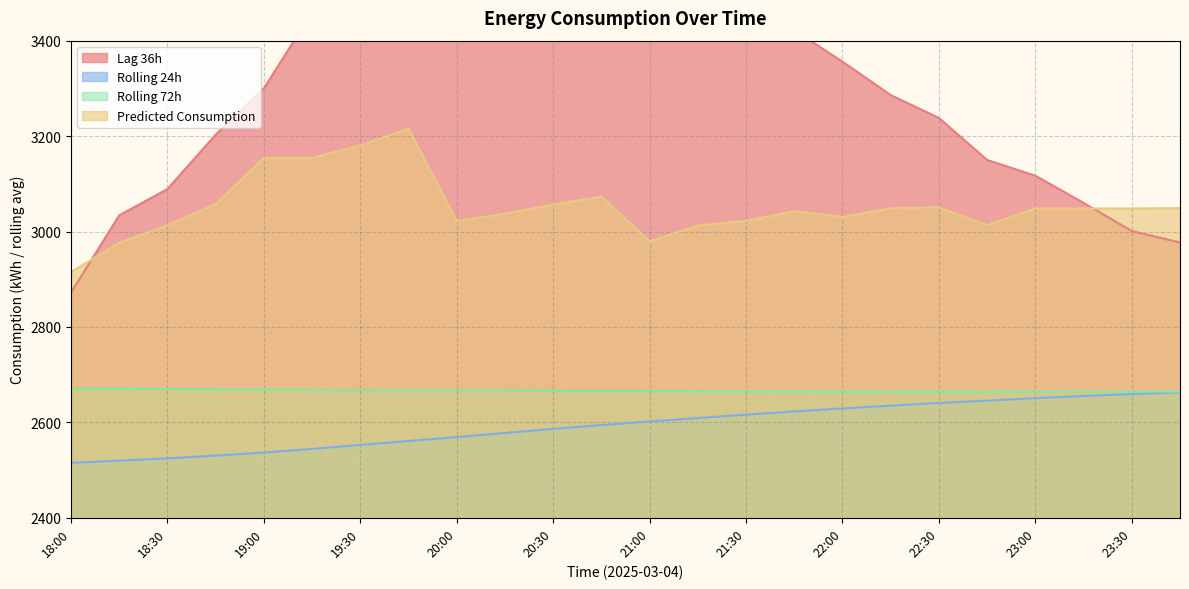

True or false: Predicted_Consumption and rolling_72h cross at least once.

False